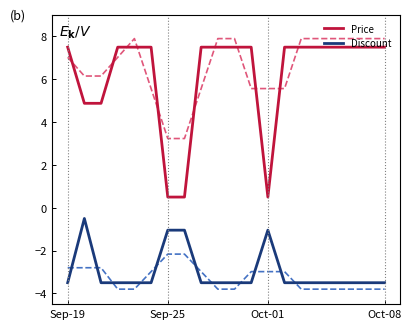

Between 8 and 9, which series saw the biggest shift?

Price